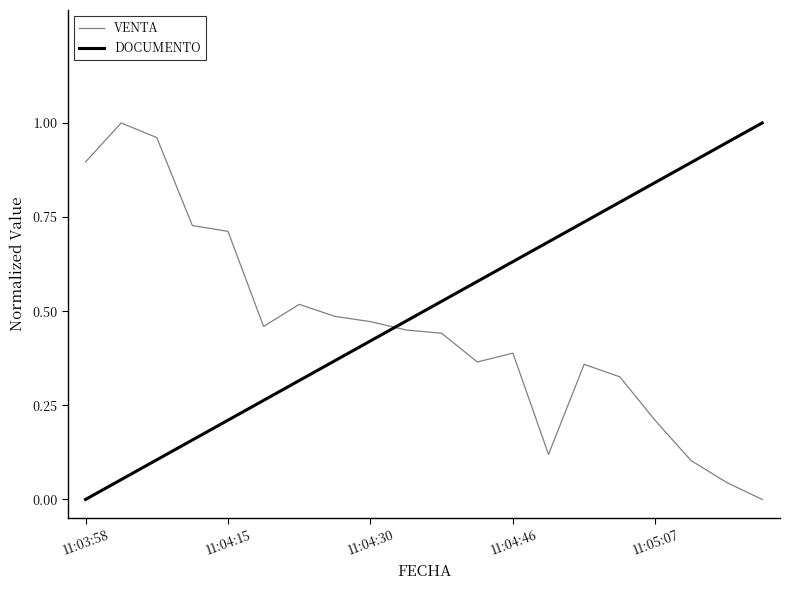

True or false: VENTA and DOCUMENTO intersect in this chart.

True